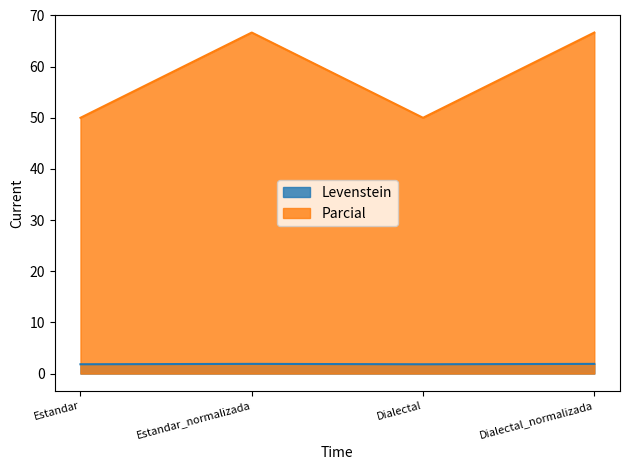

Rank the series by their average value, from lowest to highest.

Levenstein, Parcial